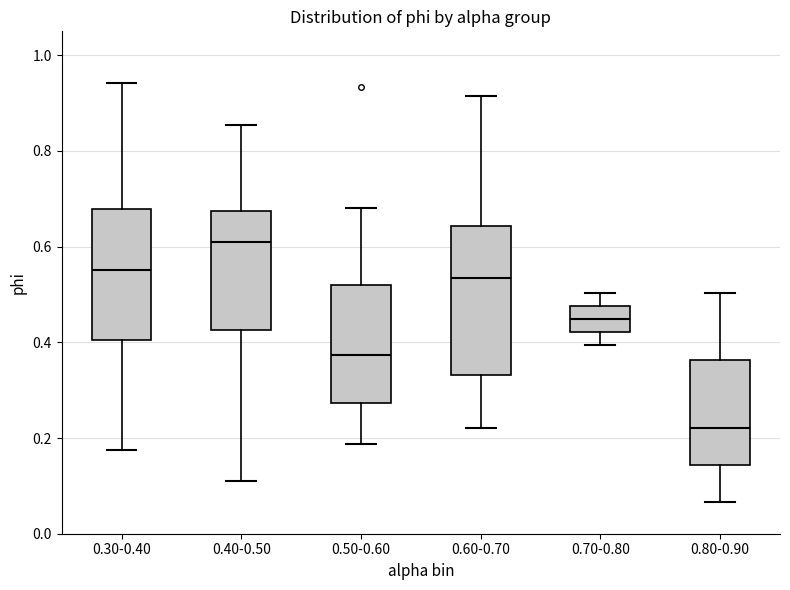

Which box has the lowest median line?

0.80-0.90